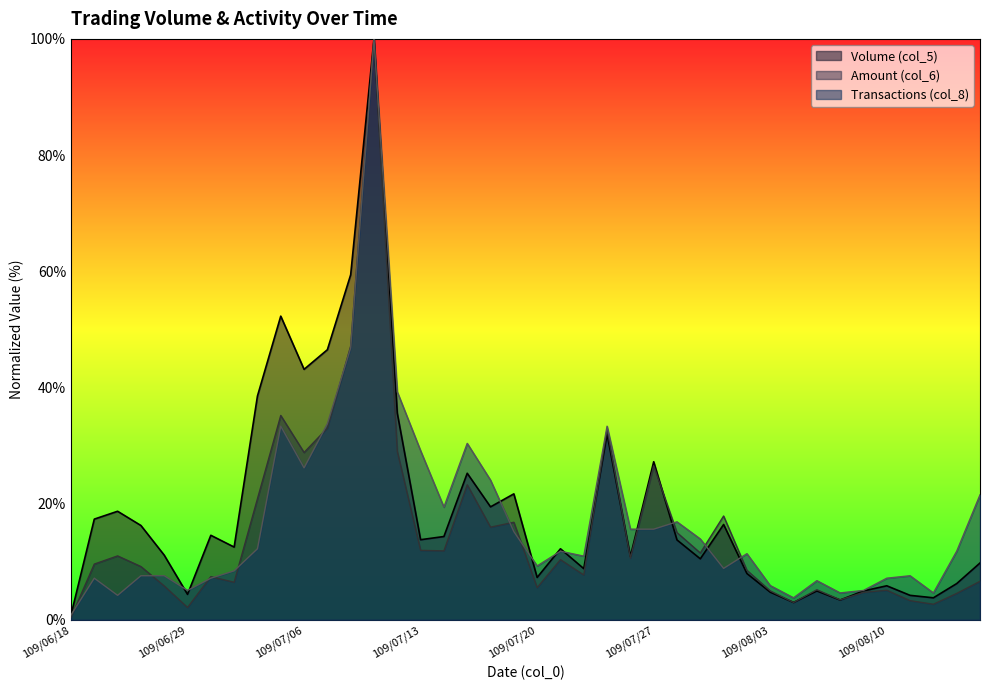

Rank the series by their average value, from highest to lowest.

Volume (col_5), Transactions (col_8), Amount (col_6)